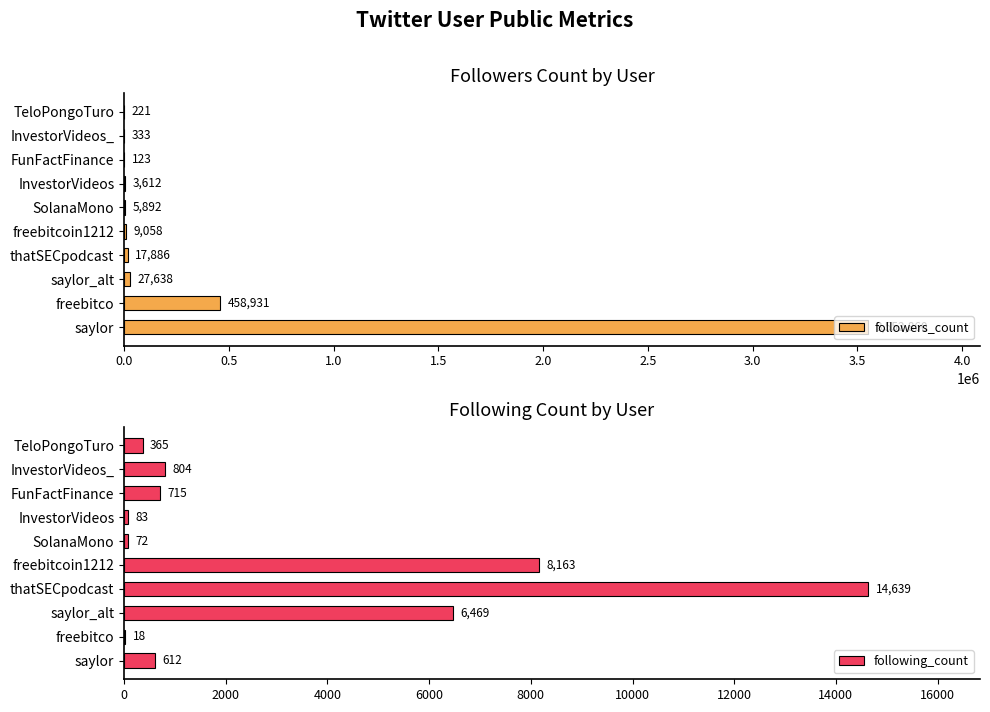

What are all the series names shown in the legend?

followers_count, following_count